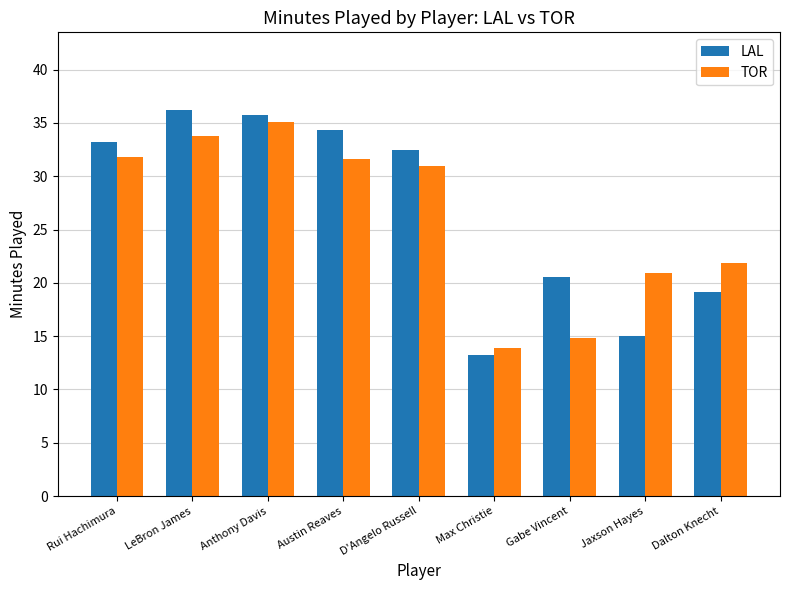

Does the chart contain stacked bars?

No